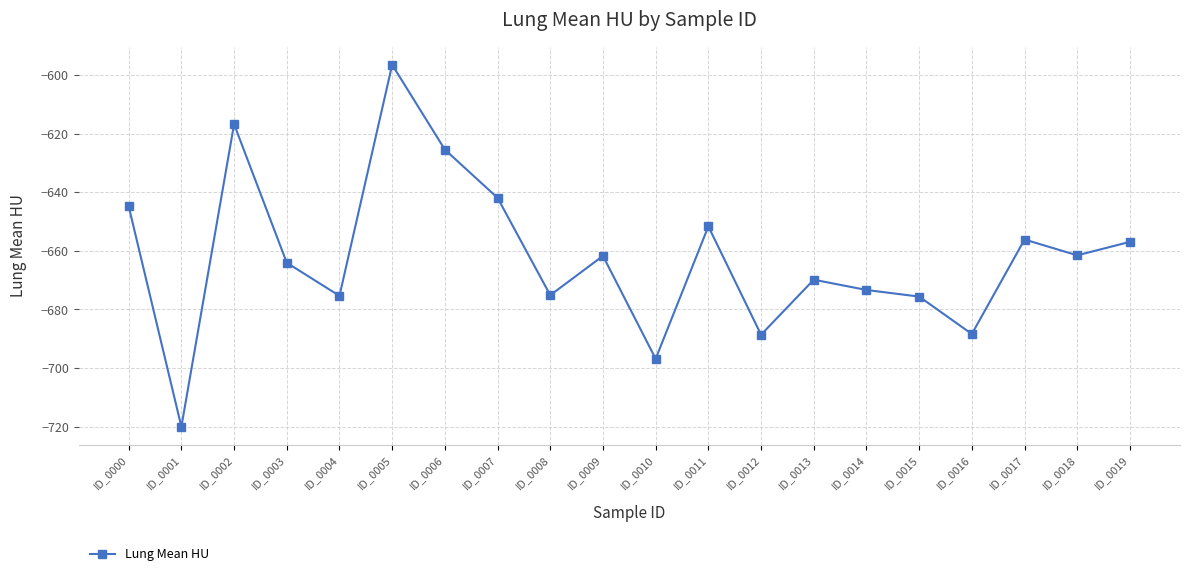

At which category does the data reach its first local valley?

ID_0001